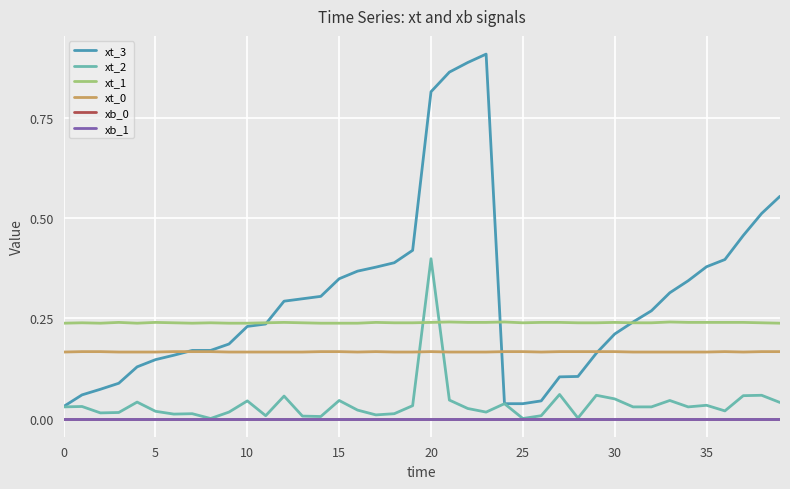

At which category does xt_3 reach its first local peak?

23